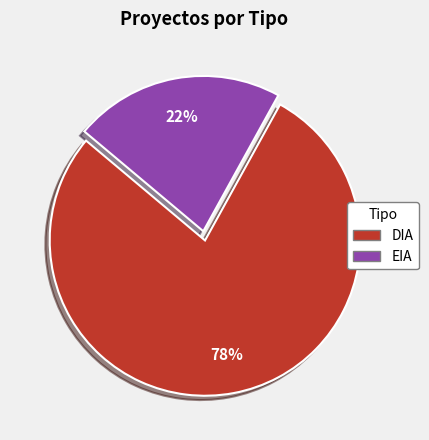

Which has a higher value, DIA or EIA?

DIA